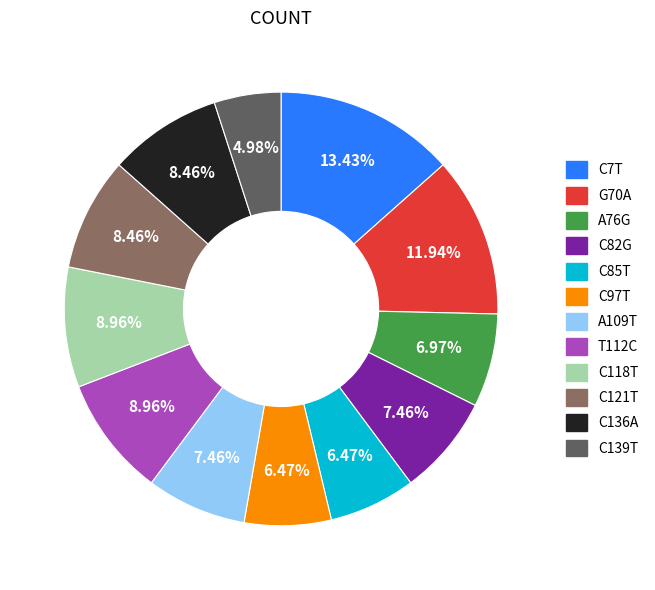

Between C7T and A109T, which is larger?

C7T